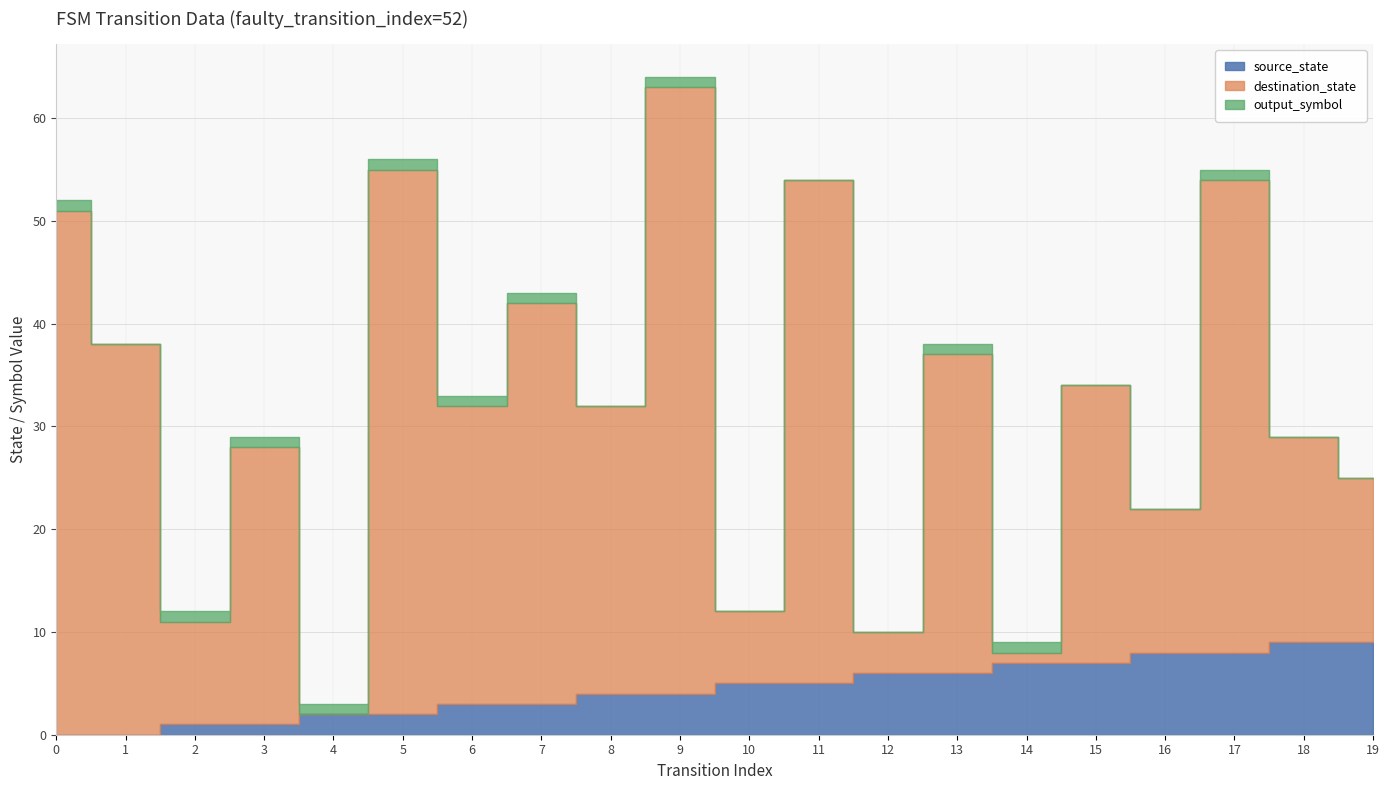

What is the difference between the output_symbol values at 0 and 11?

1